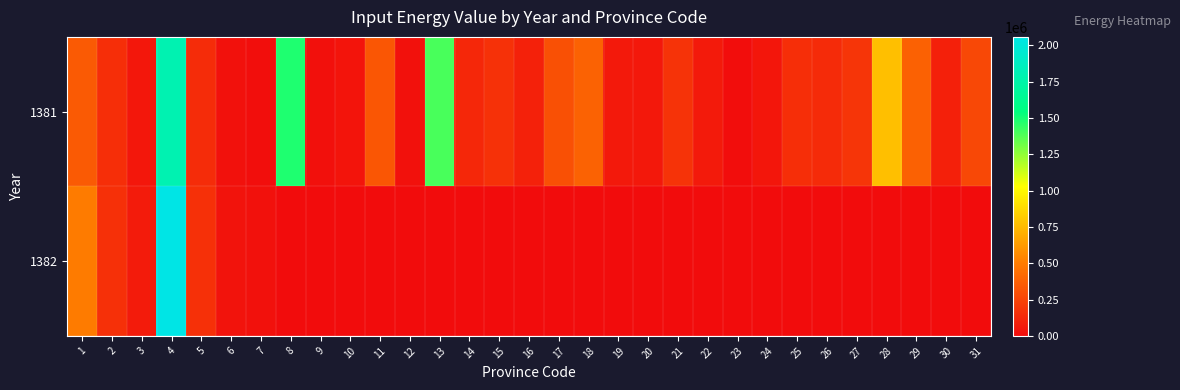

At 10, list the series in order from smallest to largest.

1382, 1381